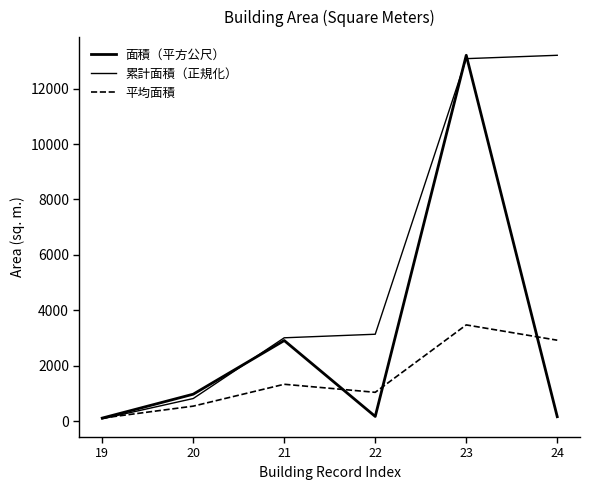

How many interior local valleys does the 平均面積 series have?

1